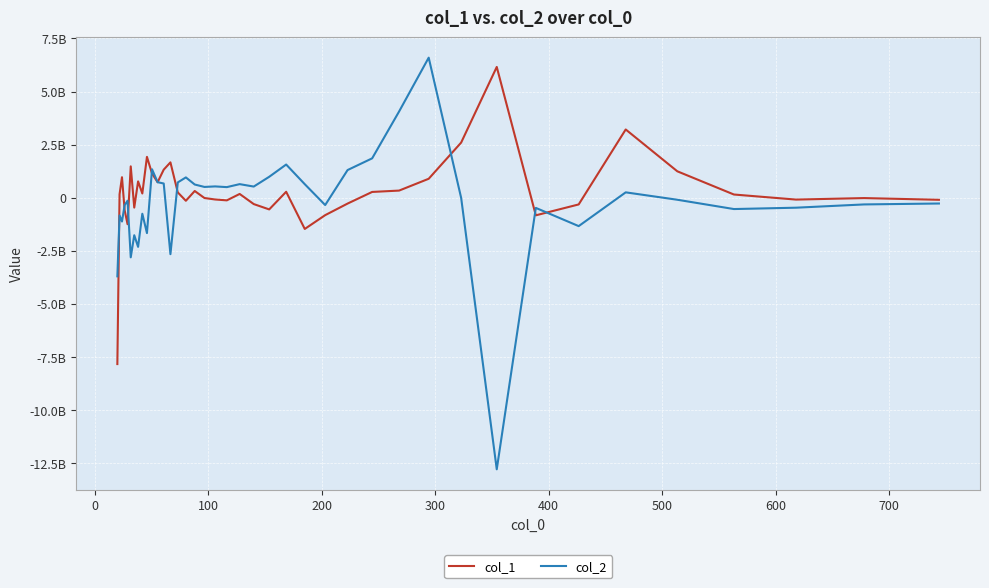

Is this an area chart (filled region under the line)?

No